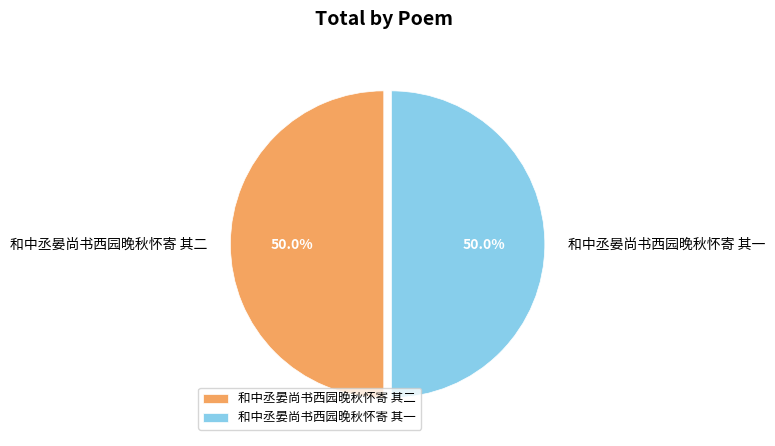

Approximately how many times larger is the value at 和中丞晏尚书西园晚秋怀寄 其二 compared to 和中丞晏尚书西园晚秋怀寄 其一?

1.0